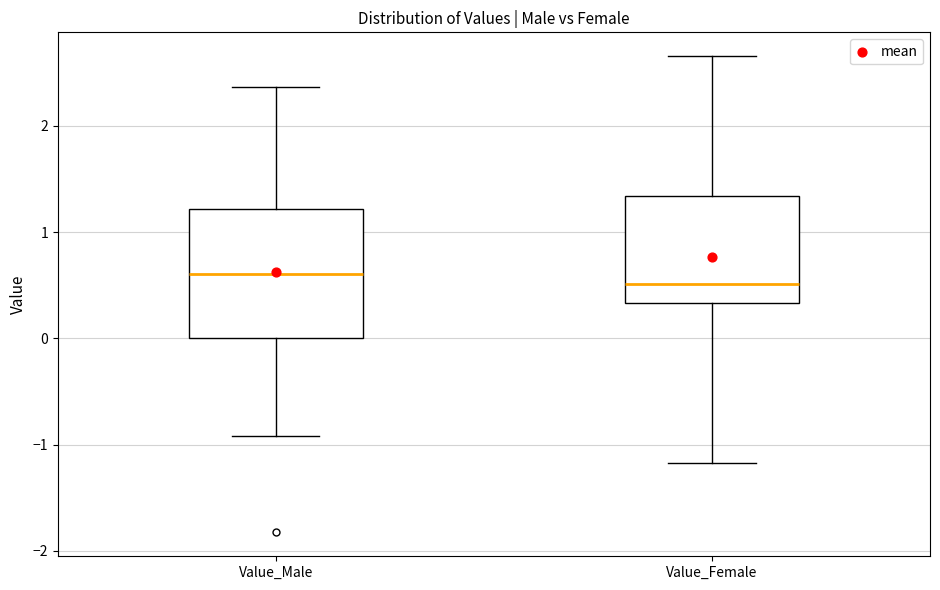

Reading left to right, transcribe this box plot: for each box, give where its median line is, the range the box spans, and where its two whiskers end, as read against the y-axis. The values are not printed on the chart, so give them approximately, as read against the axis.

Value_Male: median 0.6, box 0.0 to 1.2, whiskers -0.9 to 2.4
Value_Female: median 0.5, box 0.3 to 1.3, whiskers -1.2 to 2.7